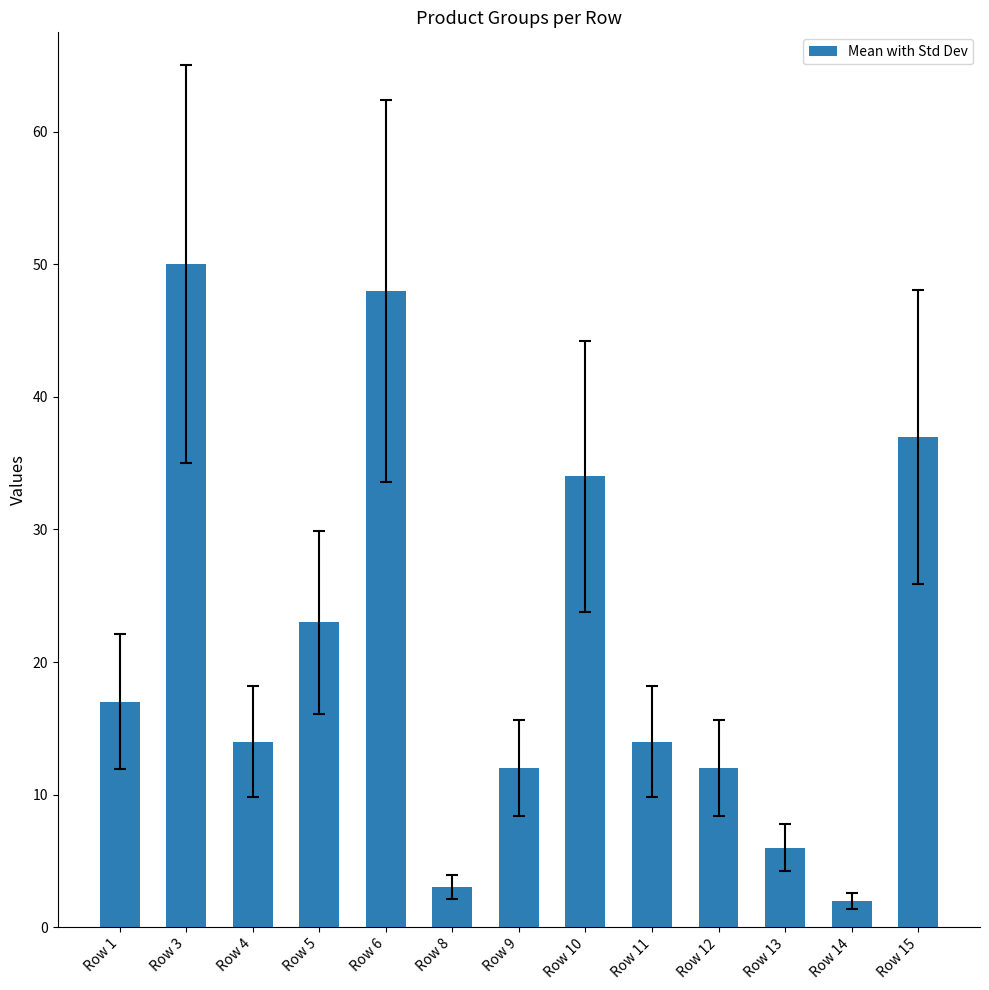

Is it true that the value at Row 15 is 49?

False